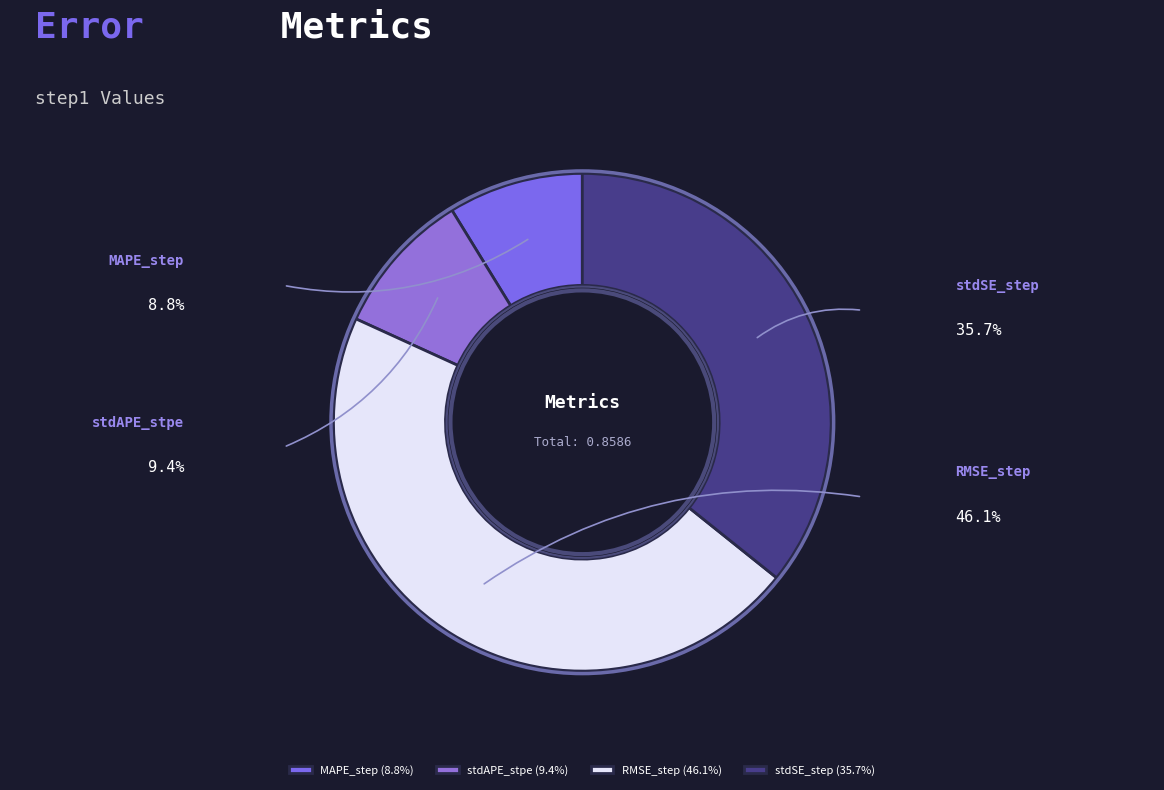

What percentage is the stdSE_step slice, to the nearest percent?

36%